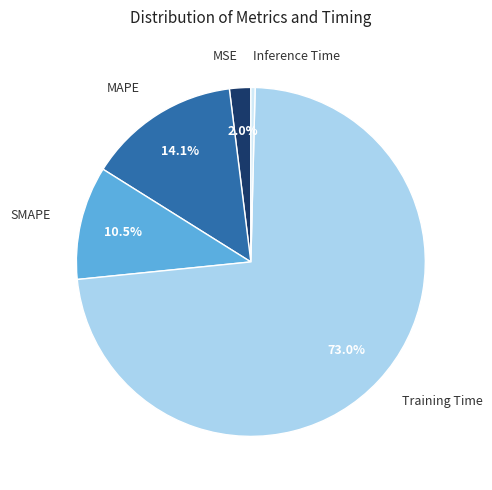

What is the total percentage of SMAPE and MAPE?

24.6%